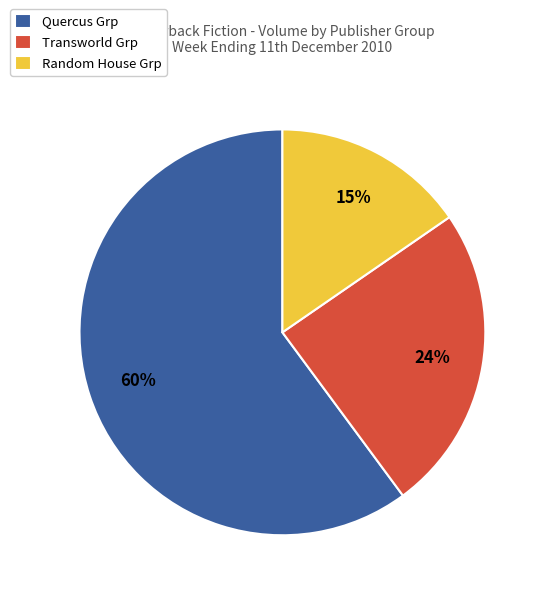

Is Transworld Grp the majority of the pie?

No